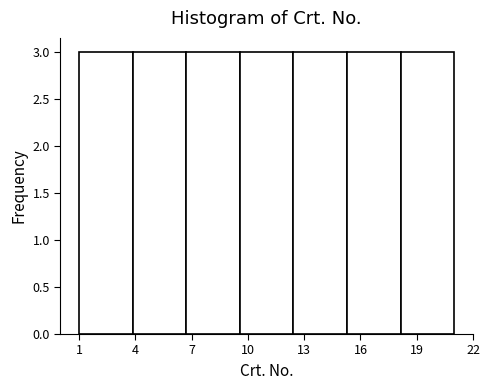

Reading left to right, transcribe this chart: for each bar, give the range it covers on the x-axis and its height. Neither the bar edges nor the heights are printed on the chart, so give them approximately, as read against the axes.

1.0 to 4.0: 3
4.0 to 6.5: 3
6.5 to 9.5: 3
9.5 to 12.5: 3
12.5 to 15.5: 3
15.5 to 18.0: 3
18.0 to 21.0: 3